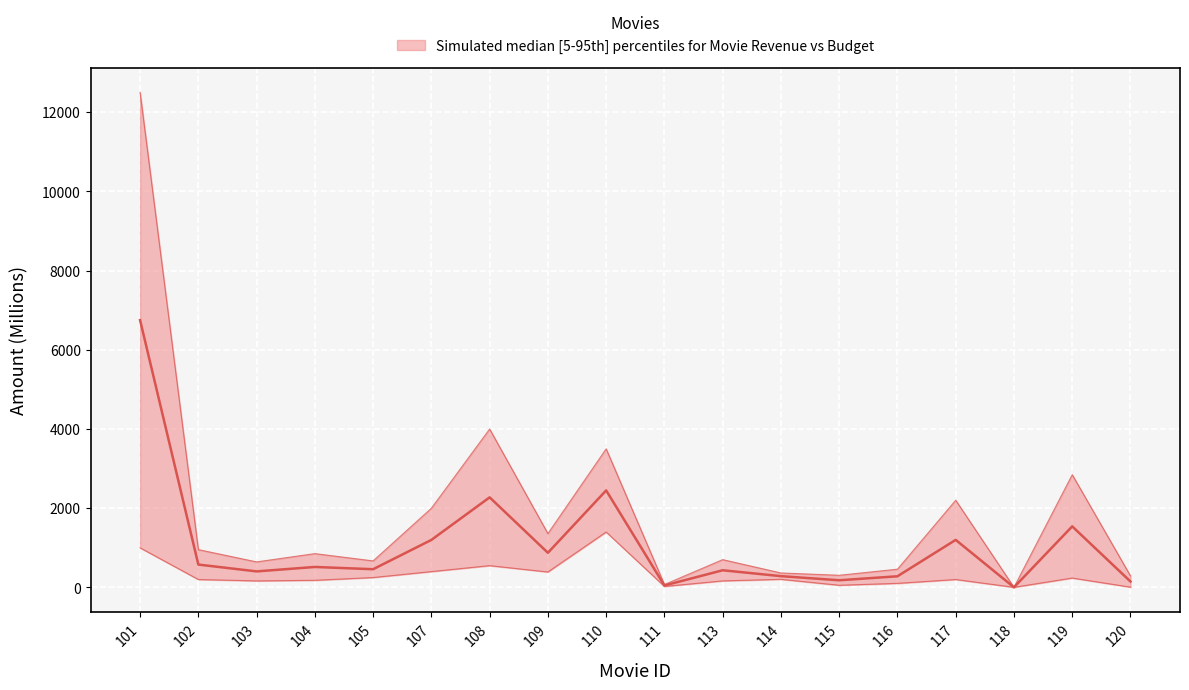

What is the highest value of the revenue series?

12500.0